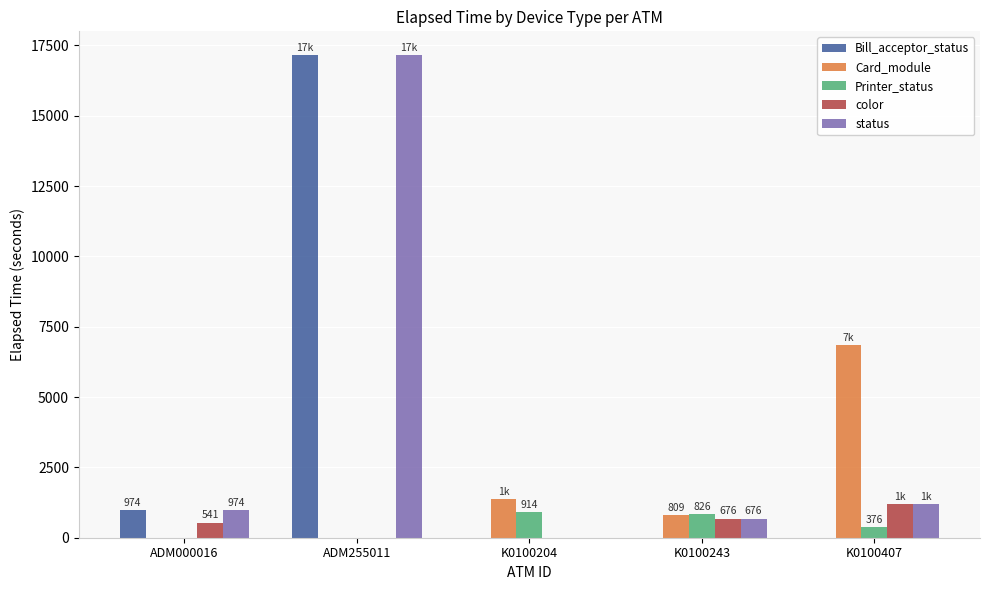

Reading left to right, extract all data points from this chart.

Bill_acceptor_status: 974	17144	0	0	0
Card_module: 0	0	1380	809	6840
Printer_status: 0	0	914	826	376
color: 541	0	0	676	1200
status: 974	17144	0	676	1200